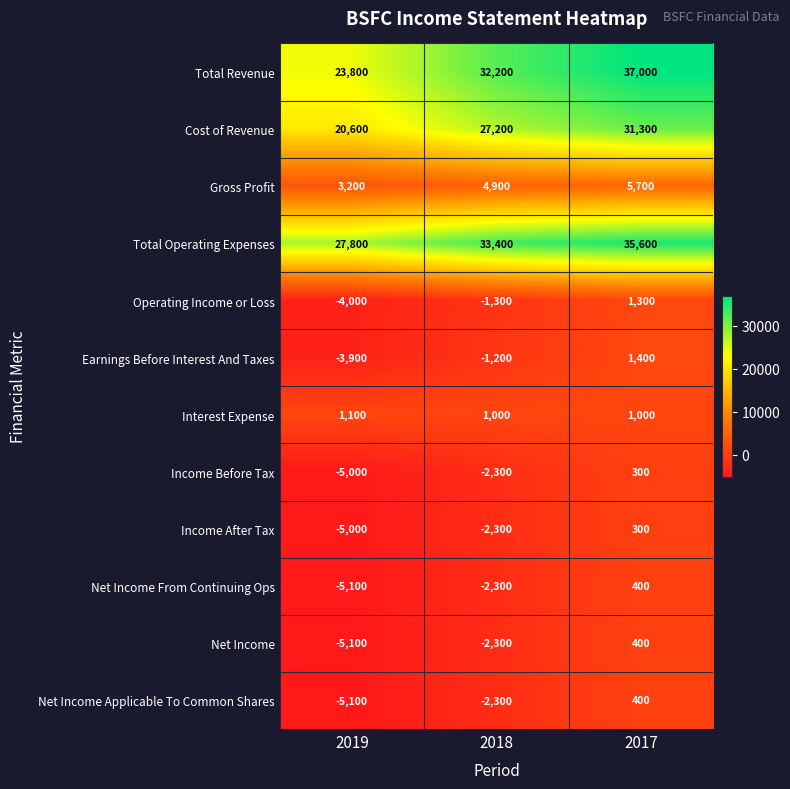

Count the Net Income values in the range -5100 to 400.

3